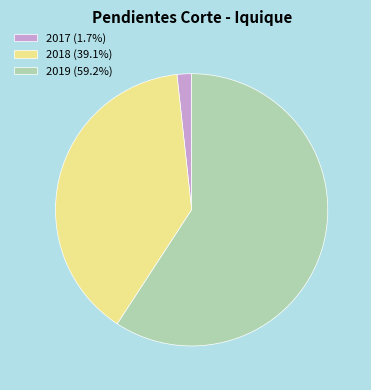

Does any single category account for the majority?

Yes